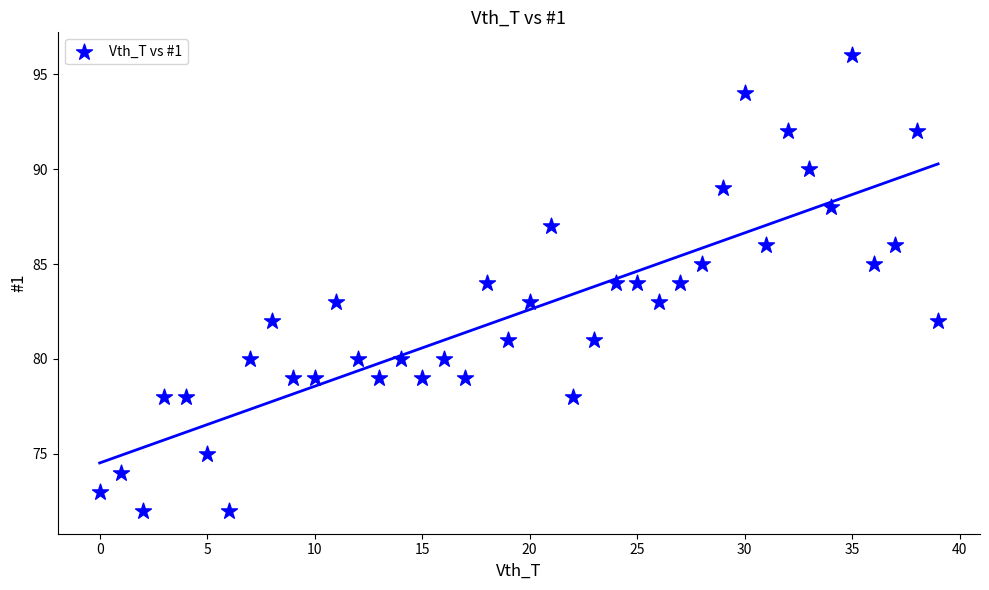

What is the range of Y values (max minus min)?

24